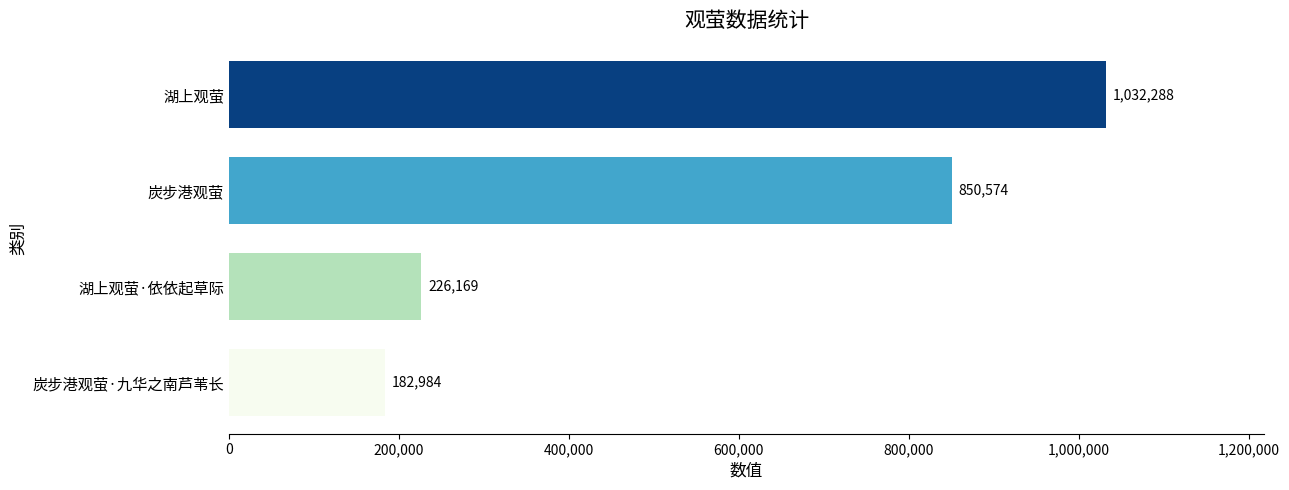

How many data points are less than 850574?

2